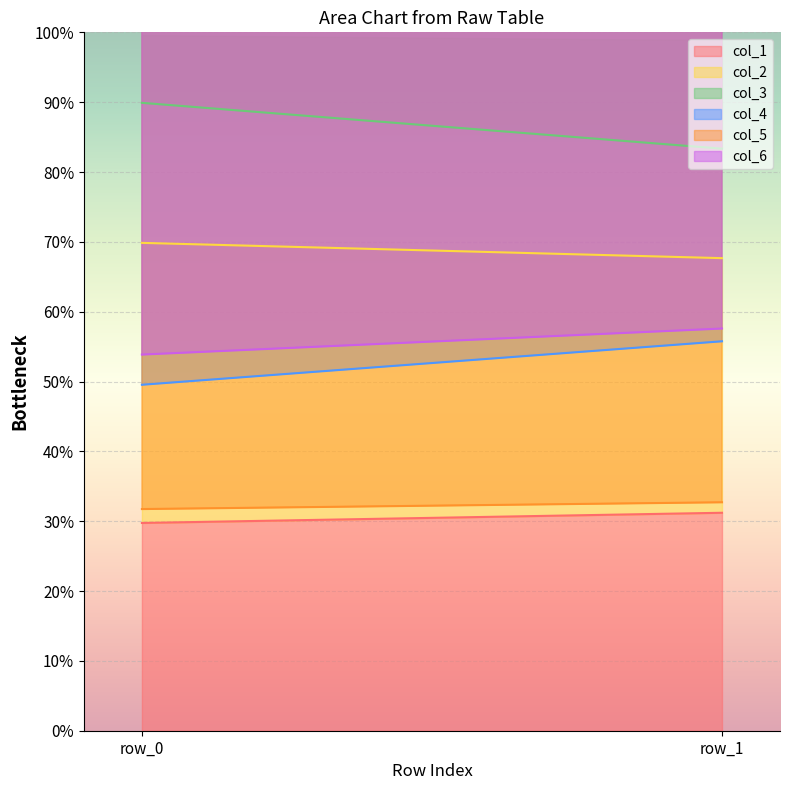

At which label does col_6 first exceed 57?

row_1